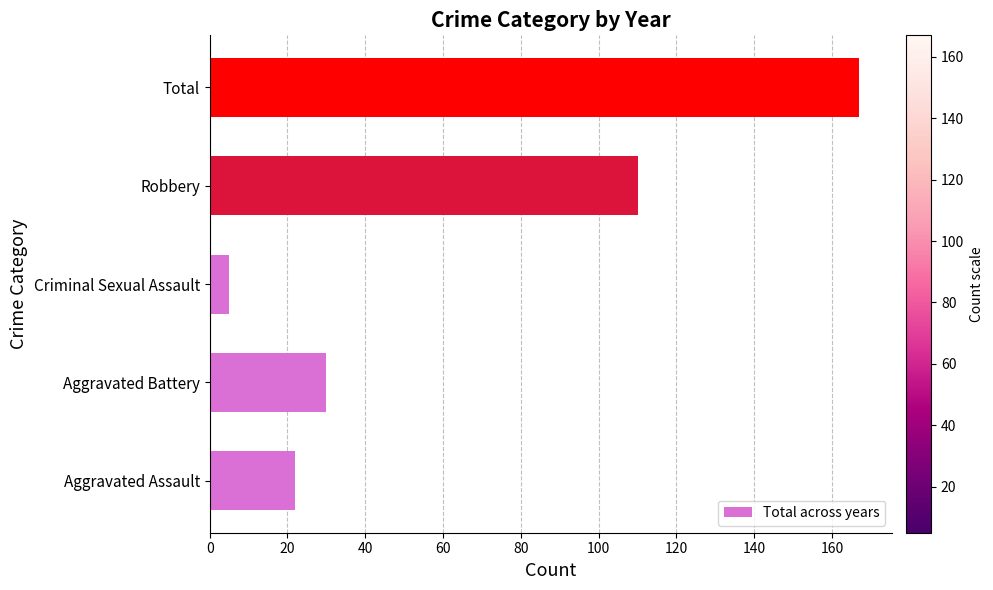

Reading bottom to top, transcribe all the data shown in this chart.

Aggravated Assault=22	Aggravated Battery=30	Criminal Sexual Assault=5	Robbery=110	Total=167